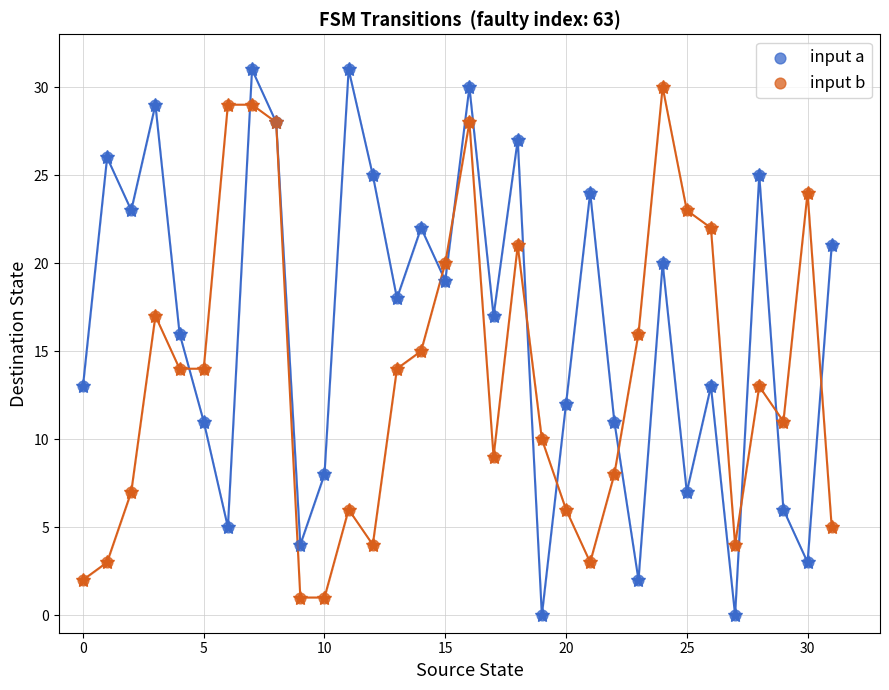

Which series has the widest spread of Y values?

input a